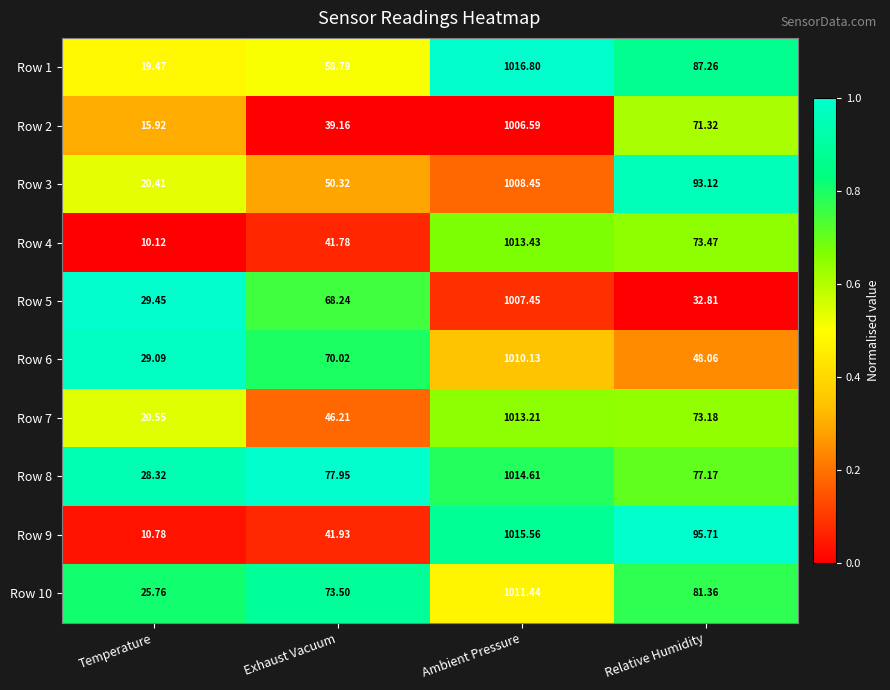

At which category is the sum across all series the highest?

Ambient Pressure